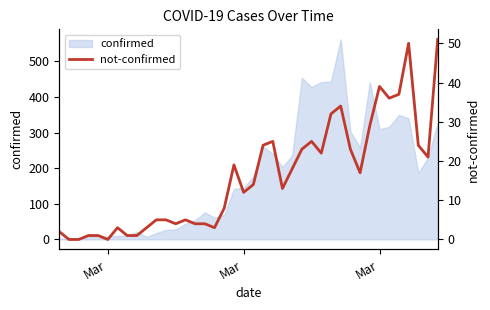

Reading left to right, transcribe all the data shown in this chart.

2	0	0	1	1	0	3	1	1	3	5	5	4	5	4	4	3	8	19	12	14	24	25	13	18	23	25	22	32	34	23	17	29	39	36	37	50	24	21	51